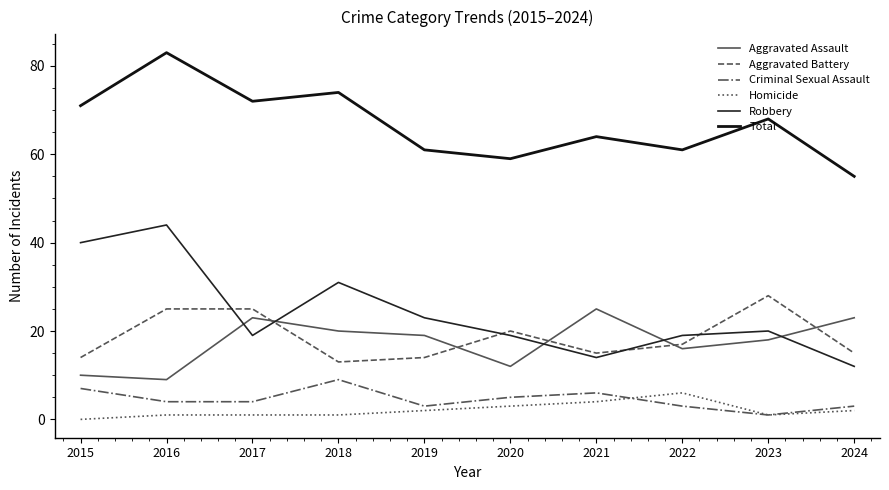

Between 2016 and 2017, which series saw the biggest shift?

Robbery